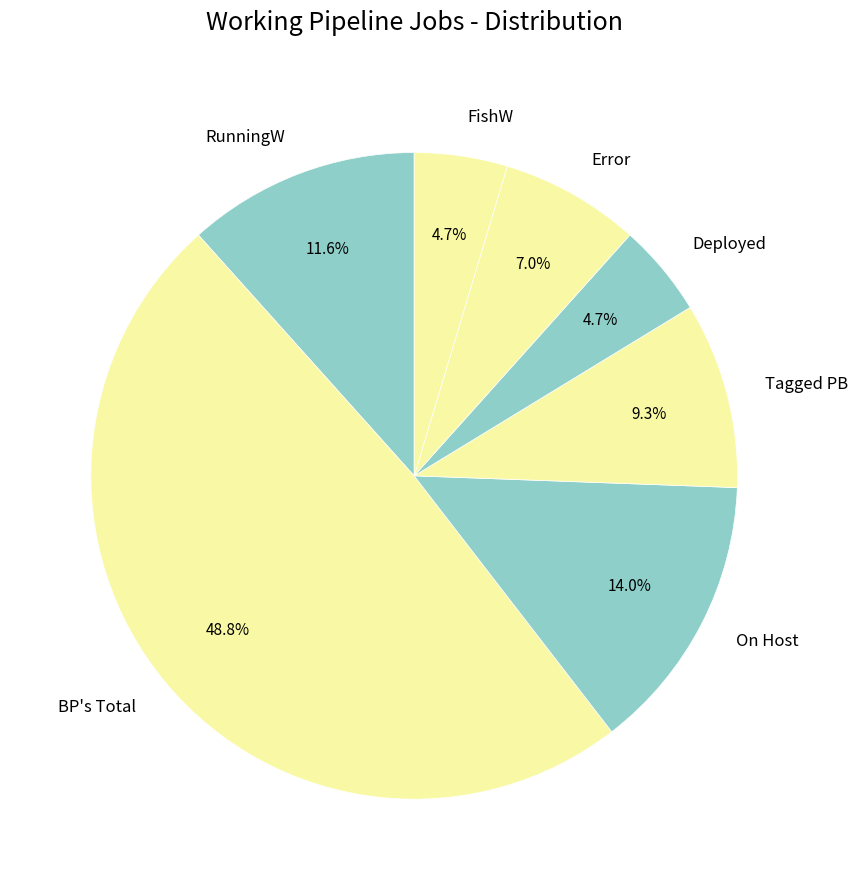

How much of the chart is everything except FishW?

95.3%